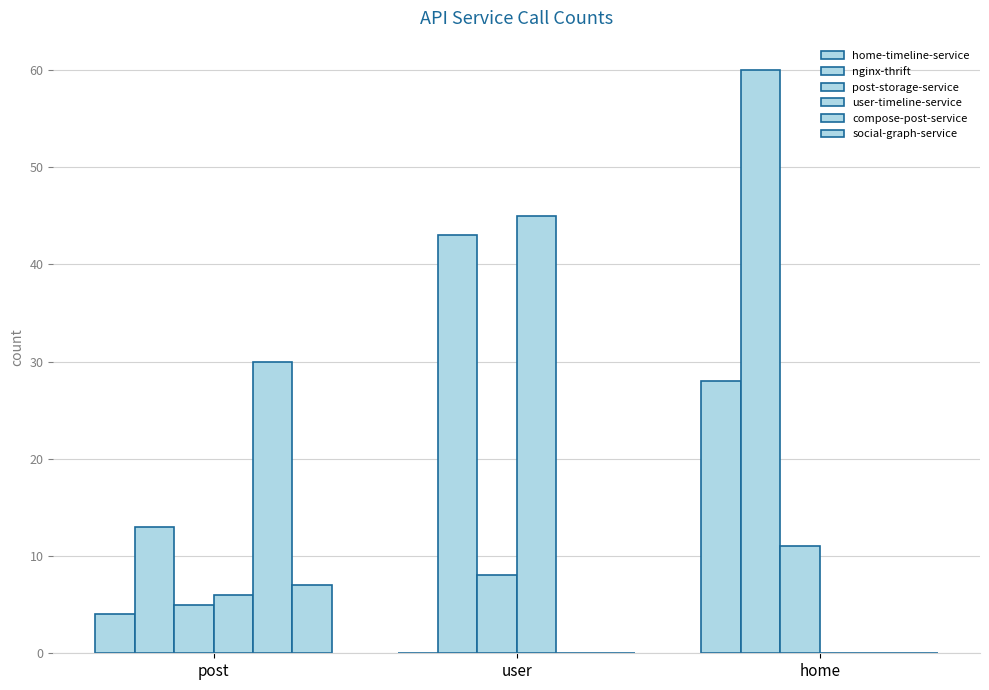

What is the sum of all user-timeline-service values?

51